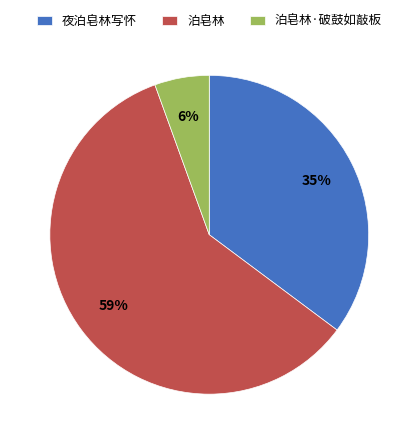

To the nearest percent, what portion does 泊皂林·破鼓如敲板 represent?

6%